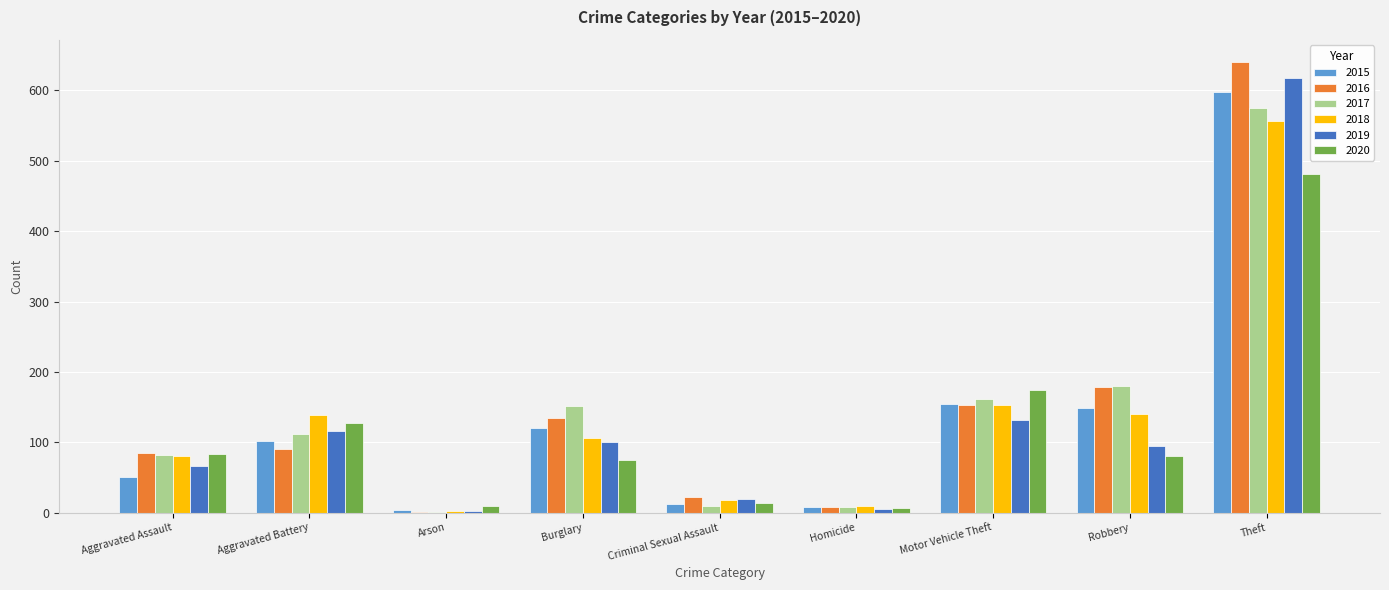

Does the chart contain stacked bars?

No